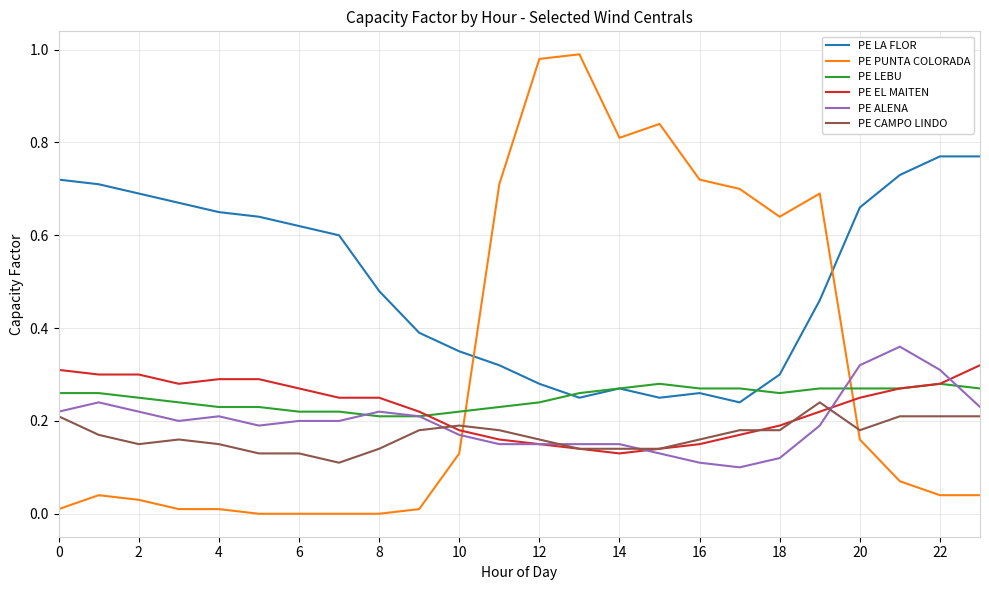

Which series has the largest total across all categories?

PE LA FLOR